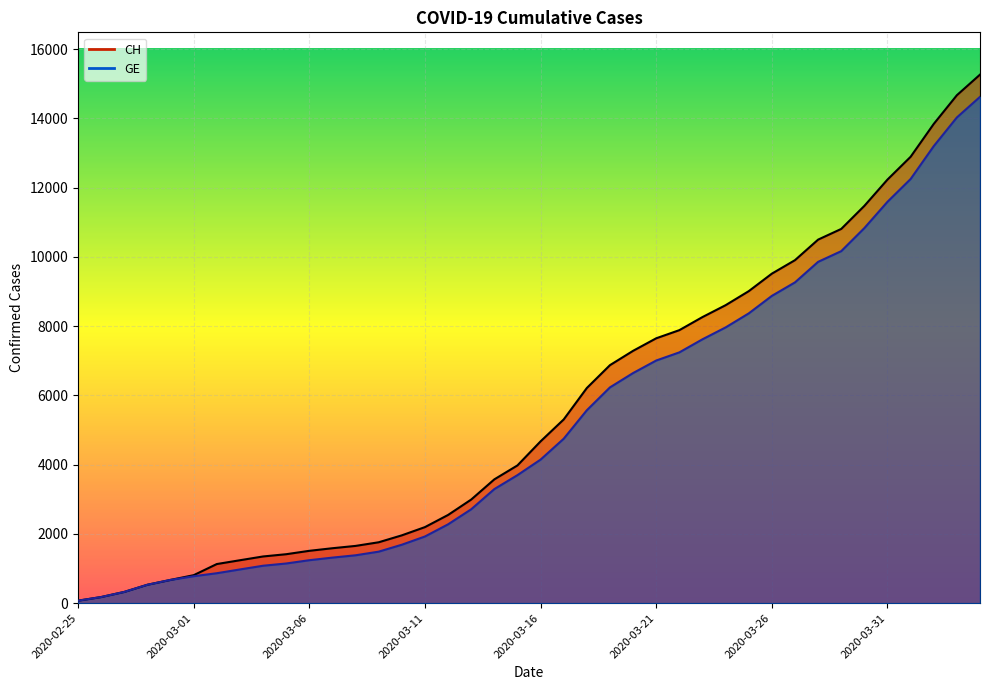

What is the sum of all CH values?

224388